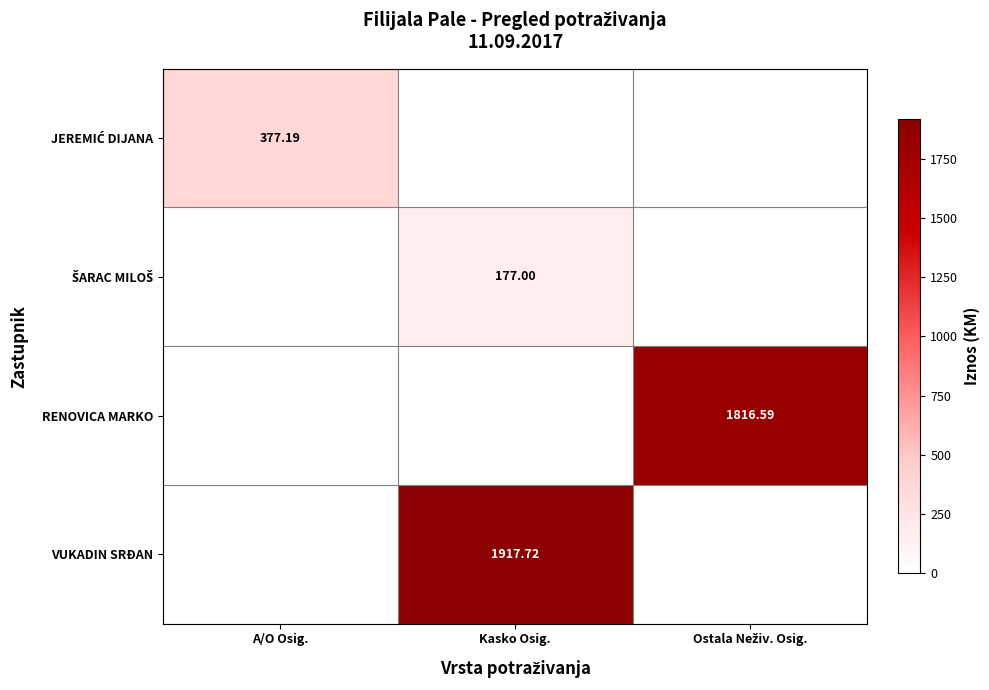

At how many categories does at least one series exceed 181?

3